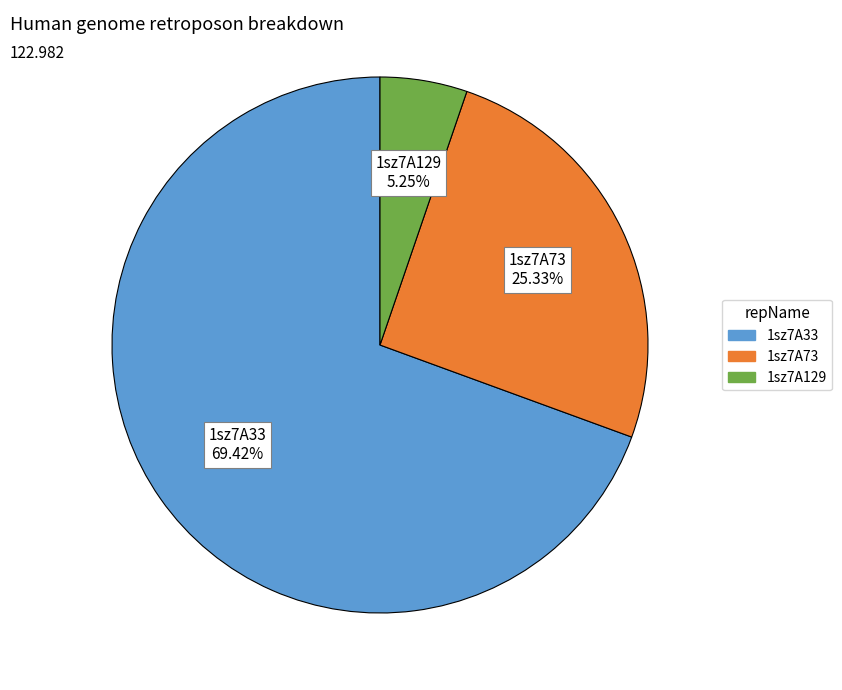

How much of the chart is everything except 1sz7A33?

30.6%